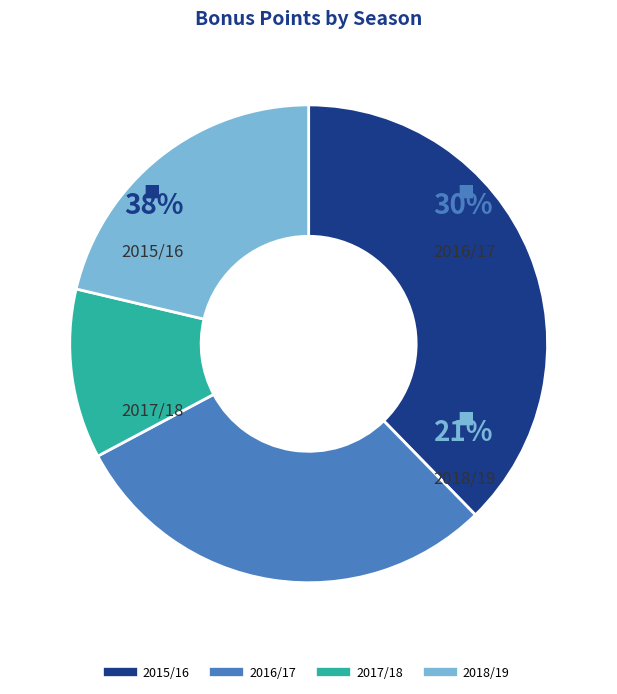

Rank the categories by value from highest to lowest.

2015/16, 2016/17, 2018/19, 2017/18